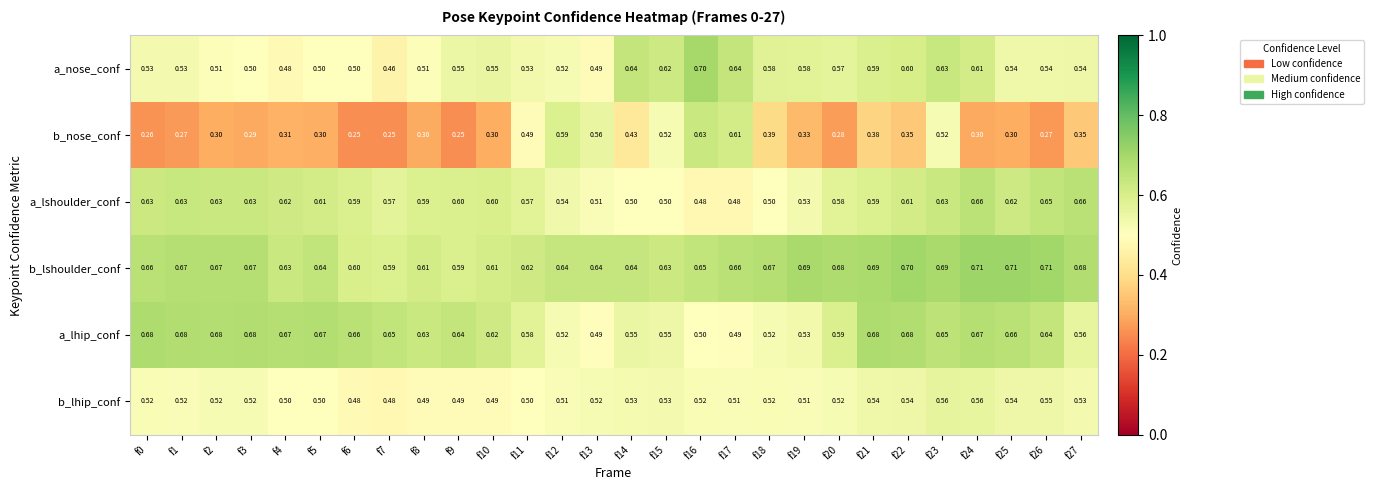

Which series has the largest total across all categories?

b_lshoulder_conf